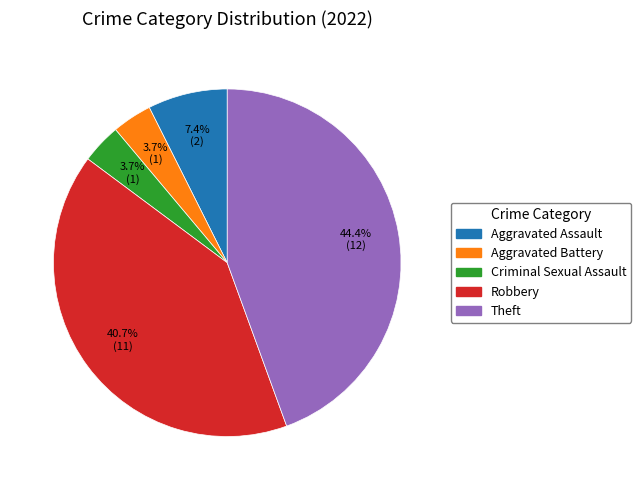

To the nearest percent, what percentage of the pie is Robbery?

41%